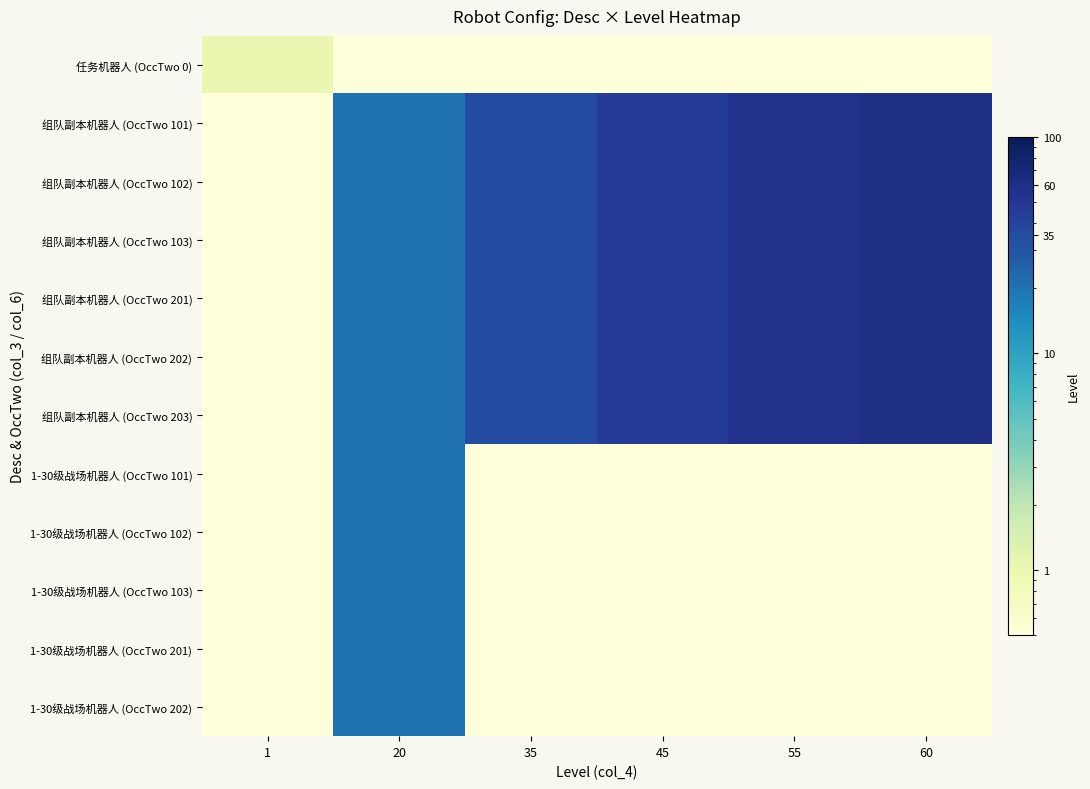

At which category is the sum across all series the highest?

60